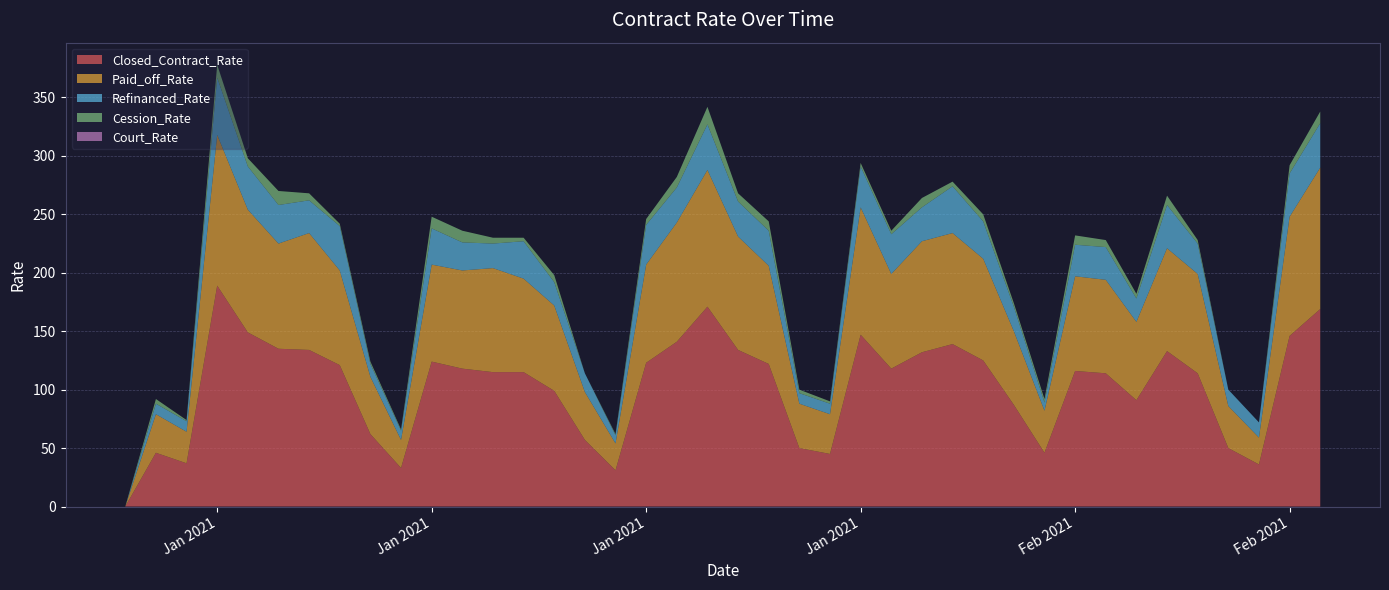

Reading left to right, what are all the values shown in this chart?

Closed_Contract_Rate: 2021-01-01=0	2021-01-02=46	2021-01-03=37	2021-01-04=189	2021-01-05=149	2021-01-06=135	2021-01-07=134	2021-01-08=121	2021-01-09=62	2021-01-10=33	2021-01-11=124	2021-01-12=118	2021-01-13=115	2021-01-14=115	2021-01-15=99	2021-01-16=57	2021-01-17=31	2021-01-18=123	2021-01-19=141	2021-01-20=171	2021-01-21=134	2021-01-22=122	2021-01-23=50	2021-01-24=45	2021-01-25=147	2021-01-26=118	2021-01-27=132	2021-01-28=139	2021-01-29=125	2021-01-30=87	2021-01-31=46	2021-02-01=116	2021-02-02=114	2021-02-03=91	2021-02-04=133	2021-02-05=114	2021-02-06=50	2021-02-07=36	2021-02-08=146	2021-02-09=169
Paid_off_Rate: 2021-01-01=0	2021-01-02=33	2021-01-03=27	2021-01-04=129	2021-01-05=105	2021-01-06=90	2021-01-07=100	2021-01-08=81	2021-01-09=49	2021-01-10=24	2021-01-11=83	2021-01-12=84	2021-01-13=89	2021-01-14=80	2021-01-15=73	2021-01-16=41	2021-01-17=23	2021-01-18=84	2021-01-19=102	2021-01-20=117	2021-01-21=97	2021-01-22=84	2021-01-23=38	2021-01-24=34	2021-01-25=109	2021-01-26=81	2021-01-27=95	2021-01-28=95	2021-01-29=87	2021-01-30=63	2021-01-31=36	2021-02-01=81	2021-02-02=80	2021-02-03=67	2021-02-04=88	2021-02-05=85	2021-02-06=36	2021-02-07=23	2021-02-08=102	2021-02-09=121
Refinanced_Rate: 2021-01-01=0	2021-01-02=9	2021-01-03=9	2021-01-04=49	2021-01-05=37	2021-01-06=33	2021-01-07=28	2021-01-08=38	2021-01-09=11	2021-01-10=8	2021-01-11=31	2021-01-12=24	2021-01-13=21	2021-01-14=32	2021-01-15=20	2021-01-16=16	2021-01-17=7	2021-01-18=34	2021-01-19=30	2021-01-20=39	2021-01-21=30	2021-01-22=30	2021-01-23=9	2021-01-24=9	2021-01-25=35	2021-01-26=34	2021-01-27=29	2021-01-28=40	2021-01-29=32	2021-01-30=21	2021-01-31=7	2021-02-01=27	2021-02-02=28	2021-02-03=20	2021-02-04=37	2021-02-05=26	2021-02-06=14	2021-02-07=13	2021-02-08=37	2021-02-09=38
Cession_Rate: 2021-01-01=0	2021-01-02=4	2021-01-03=1	2021-01-04=11	2021-01-05=7	2021-01-06=12	2021-01-07=6	2021-01-08=2	2021-01-09=2	2021-01-10=1	2021-01-11=10	2021-01-12=10	2021-01-13=5	2021-01-14=3	2021-01-15=6	2021-01-16=0	2021-01-17=1	2021-01-18=5	2021-01-19=9	2021-01-20=15	2021-01-21=7	2021-01-22=8	2021-01-23=3	2021-01-24=2	2021-01-25=3	2021-01-26=3	2021-01-27=8	2021-01-28=4	2021-01-29=6	2021-01-30=3	2021-01-31=3	2021-02-01=8	2021-02-02=6	2021-02-03=4	2021-02-04=8	2021-02-05=3	2021-02-06=0	2021-02-07=0	2021-02-08=7	2021-02-09=10
Court_Rate: 2021-01-01=0	2021-01-02=0	2021-01-03=0	2021-01-04=0	2021-01-05=0	2021-01-06=0	2021-01-07=0	2021-01-08=0	2021-01-09=0	2021-01-10=0	2021-01-11=0	2021-01-12=0	2021-01-13=0	2021-01-14=0	2021-01-15=0	2021-01-16=0	2021-01-17=0	2021-01-18=0	2021-01-19=0	2021-01-20=0	2021-01-21=0	2021-01-22=0	2021-01-23=0	2021-01-24=0	2021-01-25=0	2021-01-26=0	2021-01-27=0	2021-01-28=0	2021-01-29=0	2021-01-30=0	2021-01-31=0	2021-02-01=0	2021-02-02=0	2021-02-03=0	2021-02-04=0	2021-02-05=0	2021-02-06=0	2021-02-07=0	2021-02-08=0	2021-02-09=0